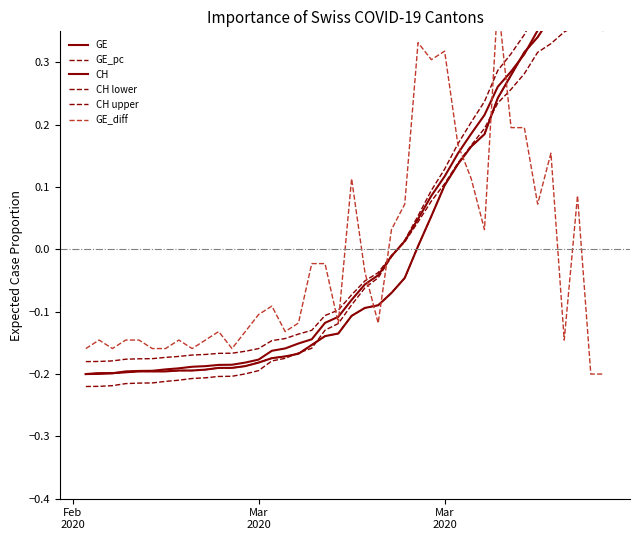

Which category has the lowest value across all series?

Feb
2020